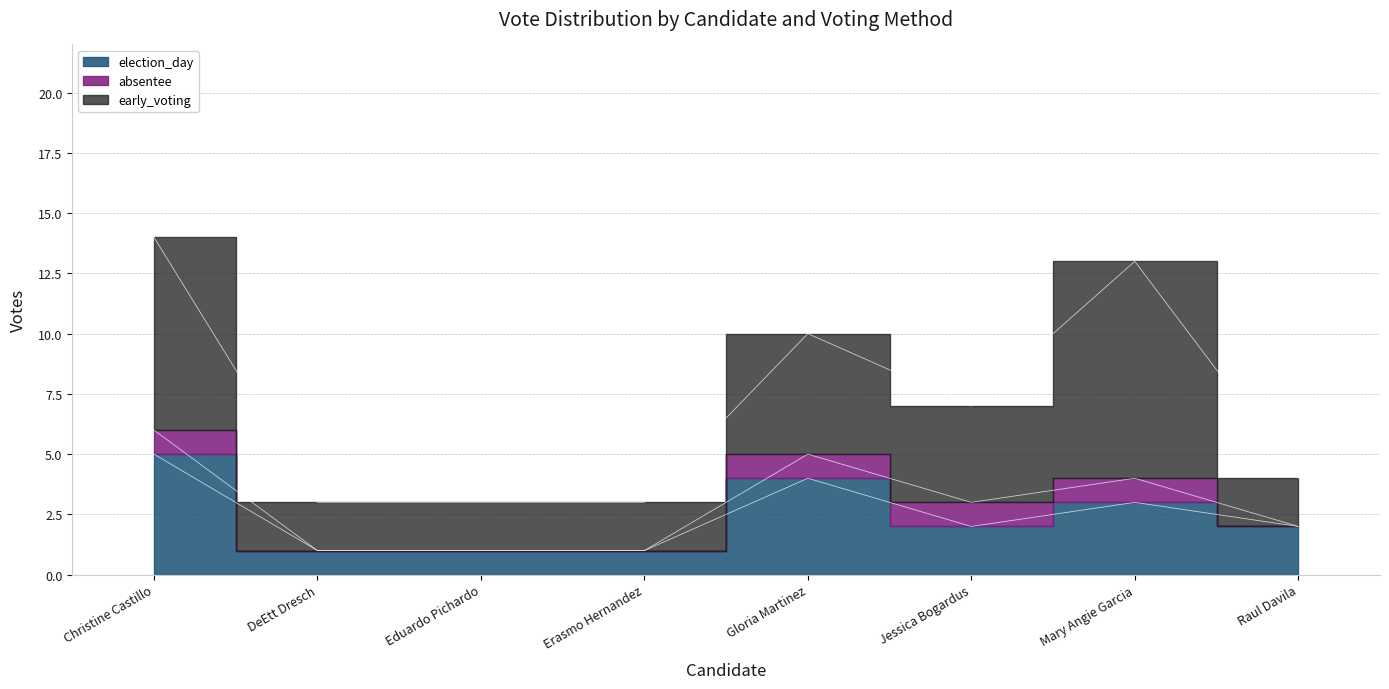

What is the average value of the election_day series?

2